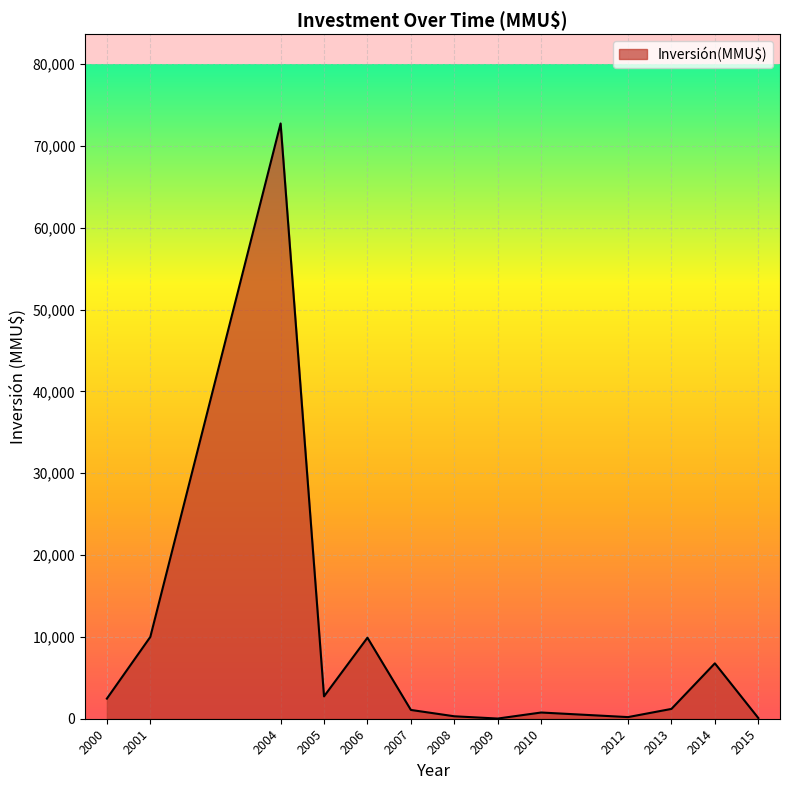

What is the ratio of the value at 2007 to the value at 2005?

0.4